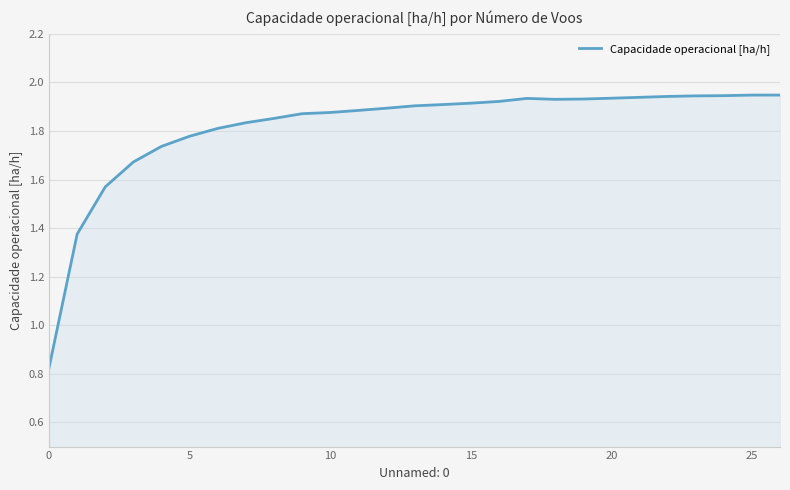

How many lines are shown in the chart?

1